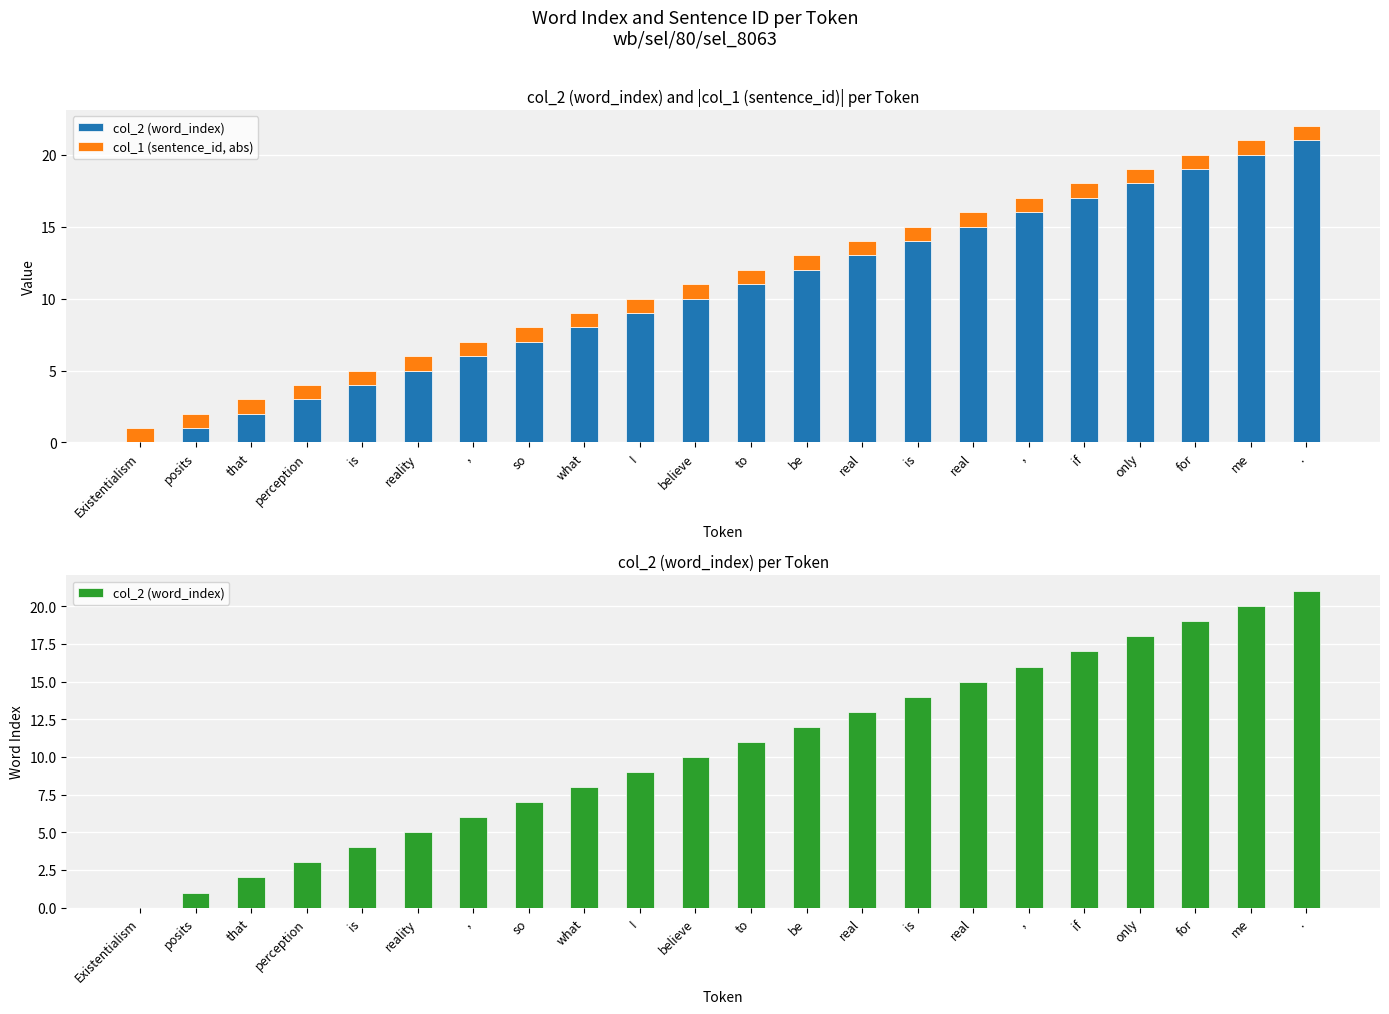

What are all the series names shown in the legend?

col_2 (word_index), col_1 (sentence_id, abs)